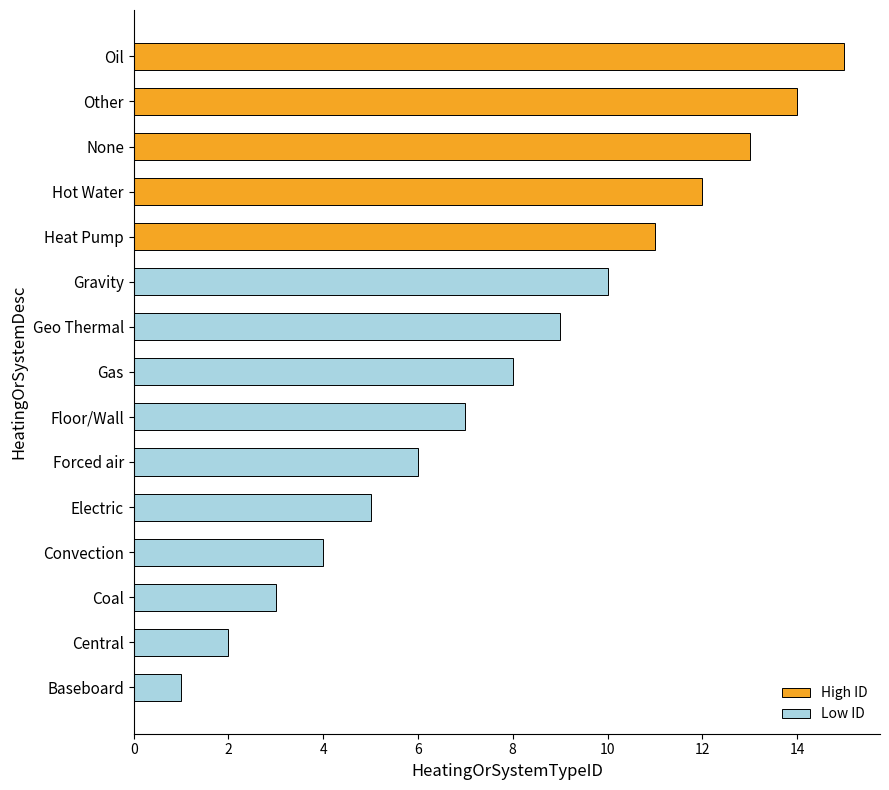

Are the bars horizontal?

Yes